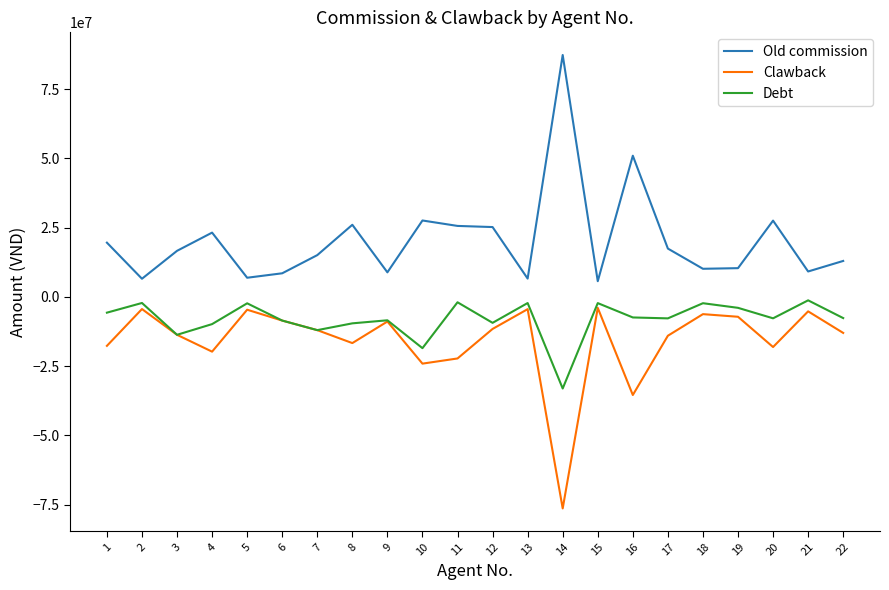

What is the difference between the highest and lowest values at 21?

14400000